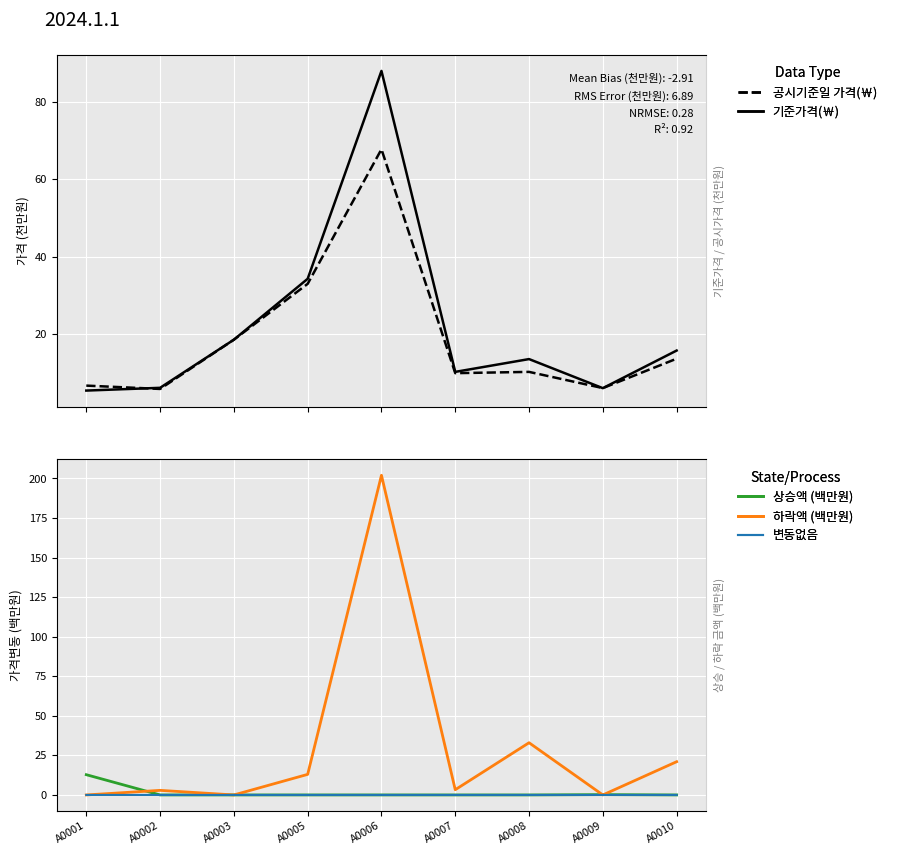

Is the value of 상승액 (백만원) at A0008 greater than the value of 하락액 (백만원) at A0006?

No